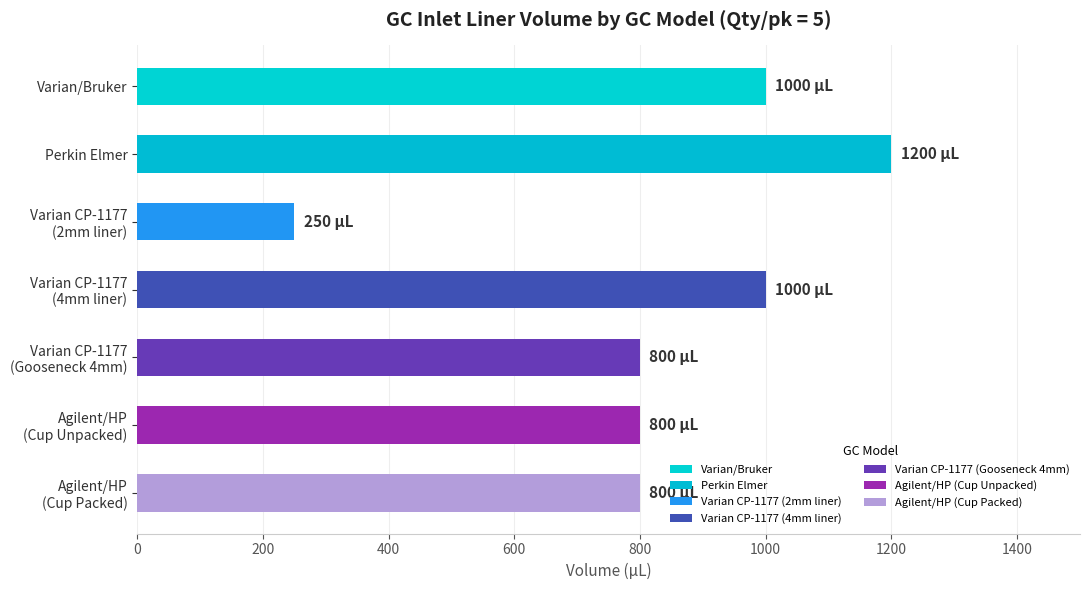

The value at Perkin Elmer is 1200. True or false?

True